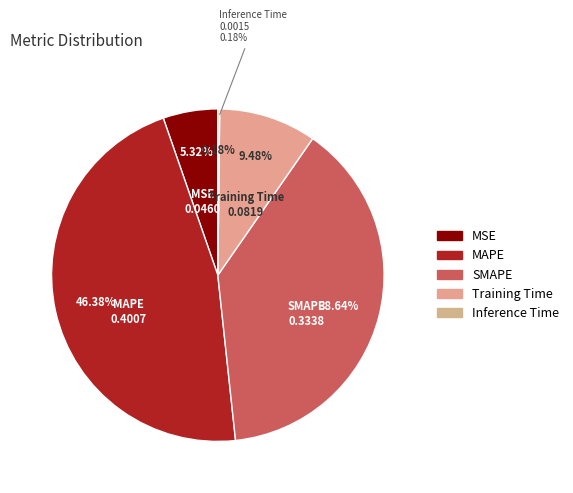

How many segments does this pie chart have?

5